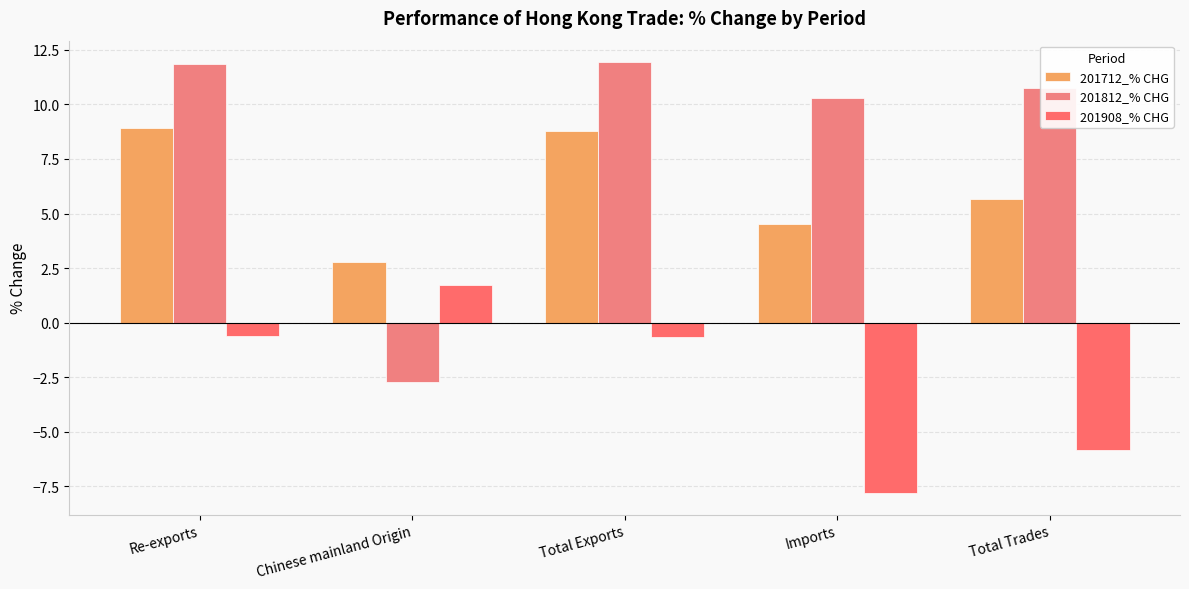

What are all the series names shown in the legend?

201712_% CHG, 201812_% CHG, 201908_% CHG